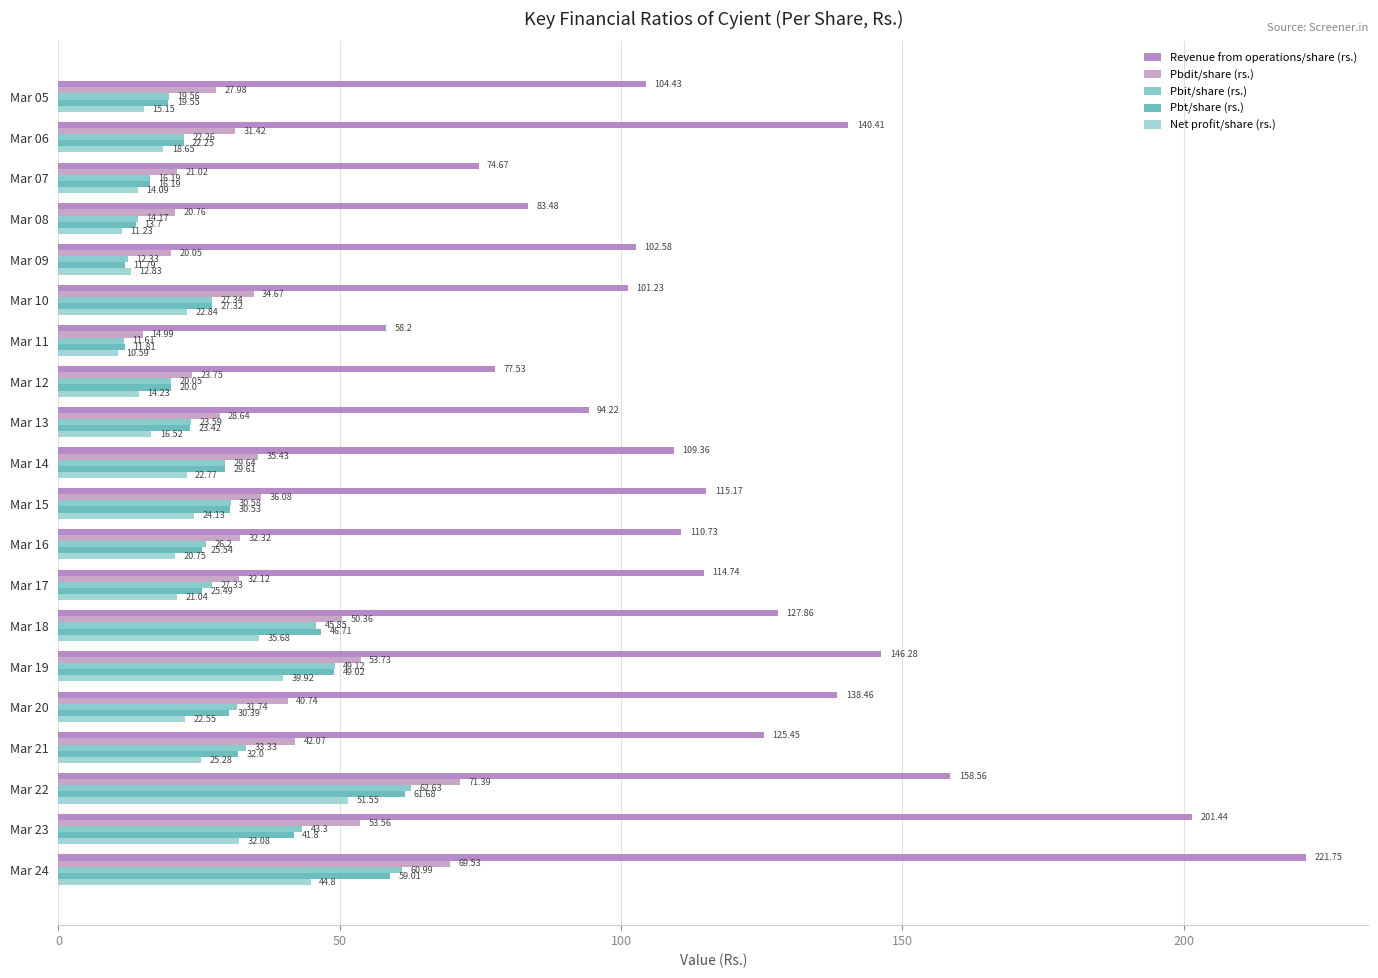

How many series are shown in this chart?

5